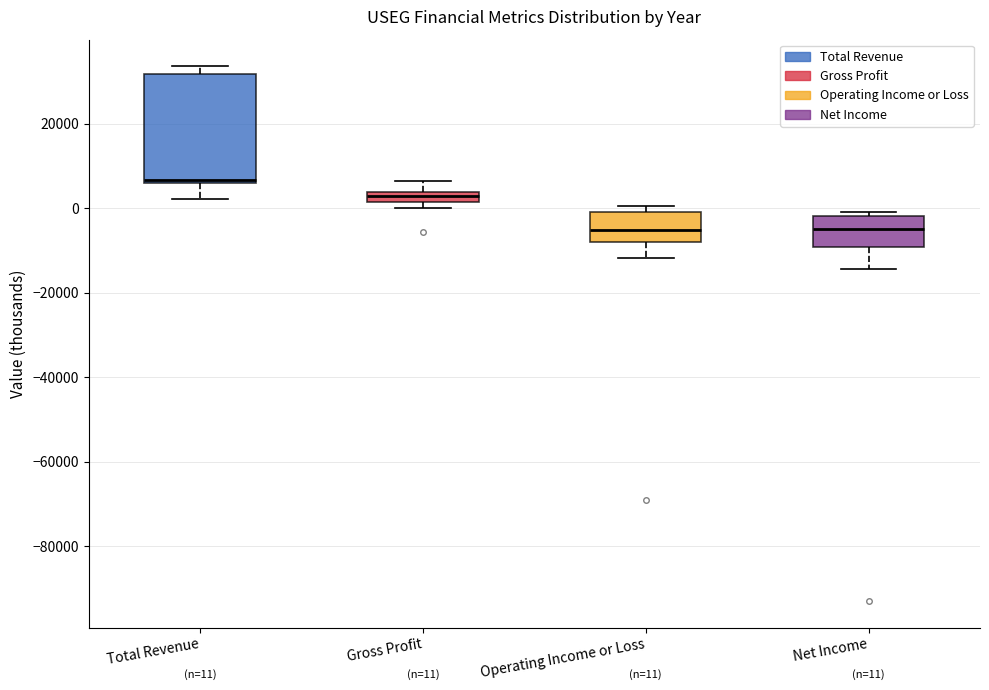

Which box is the tallest, from its lower edge to its upper edge?

Total Revenue